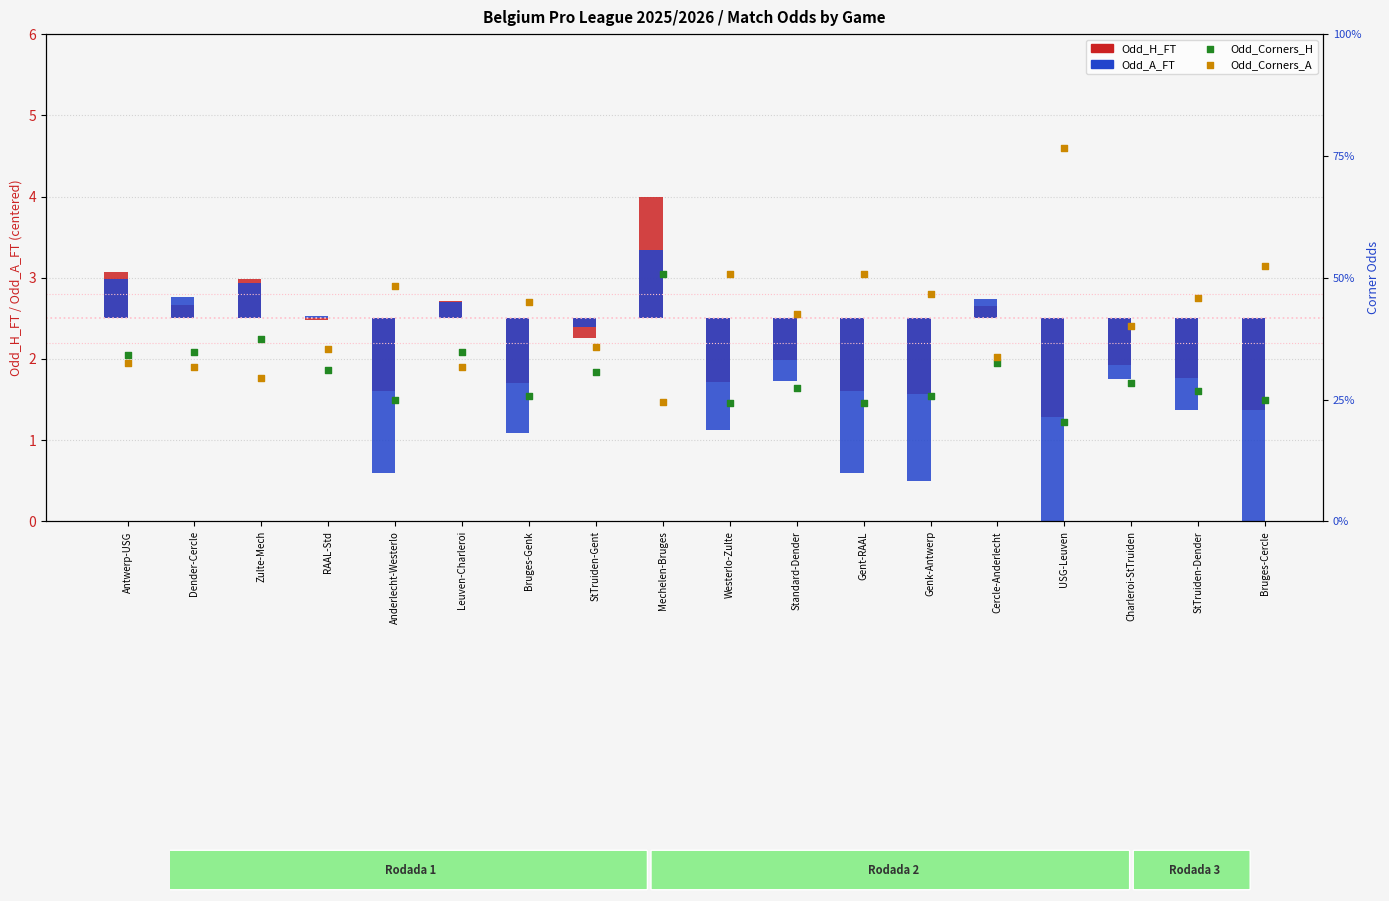

At how many categories does at least one series exceed -1?

18